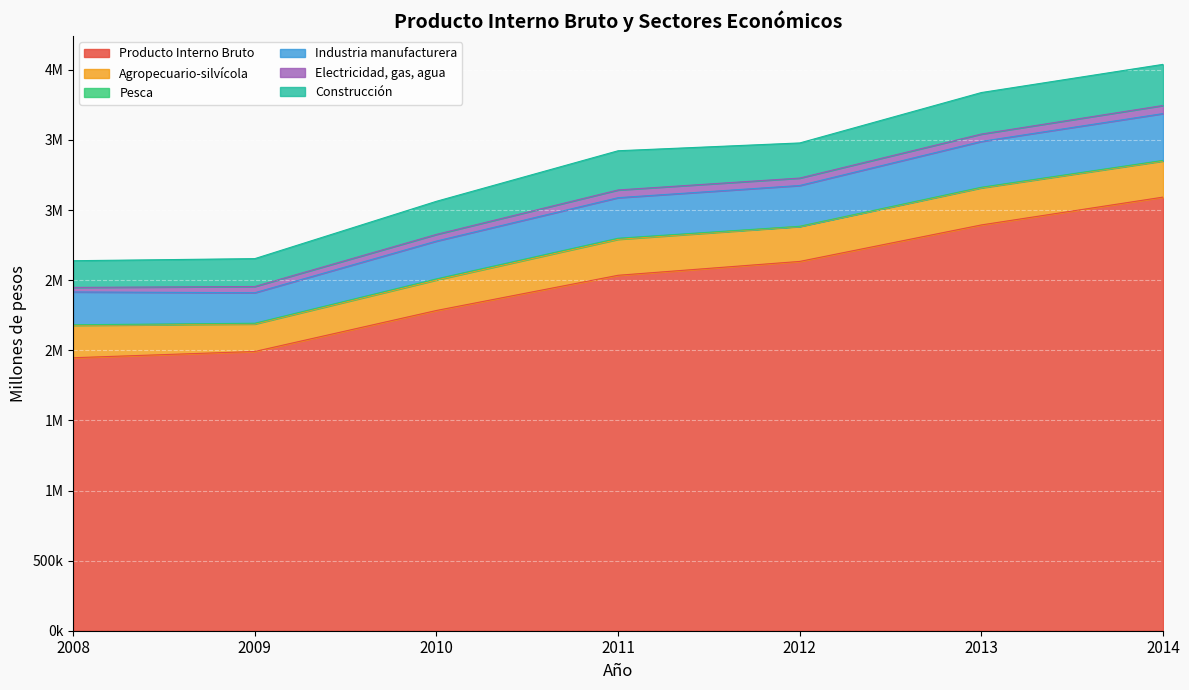

What is the sum of the Producto Interno Bruto values at 2013 and 2009?

4885961